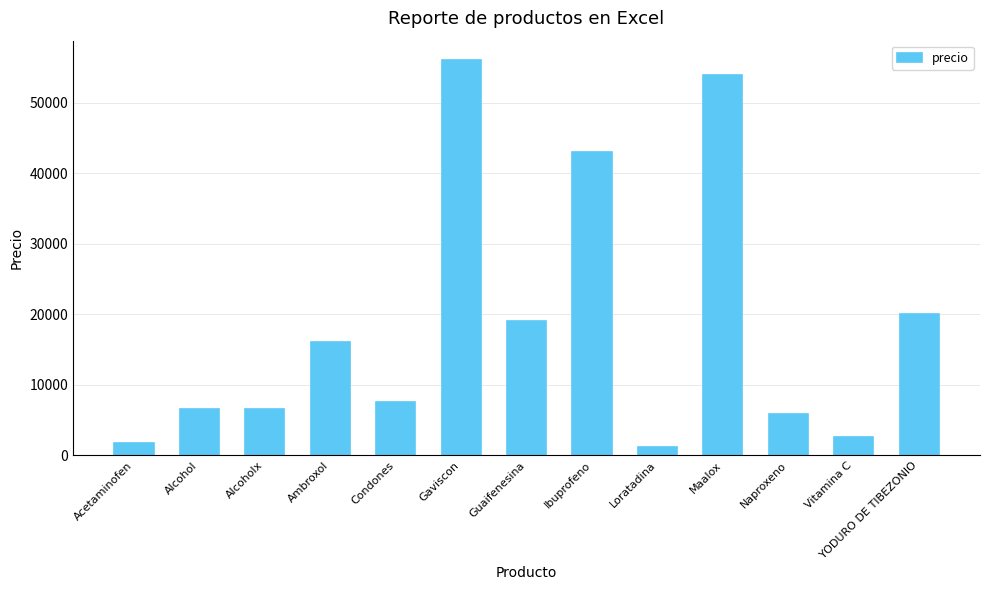

Approximately how many times larger is the value at Gaviscon compared to Maalox?

1.0